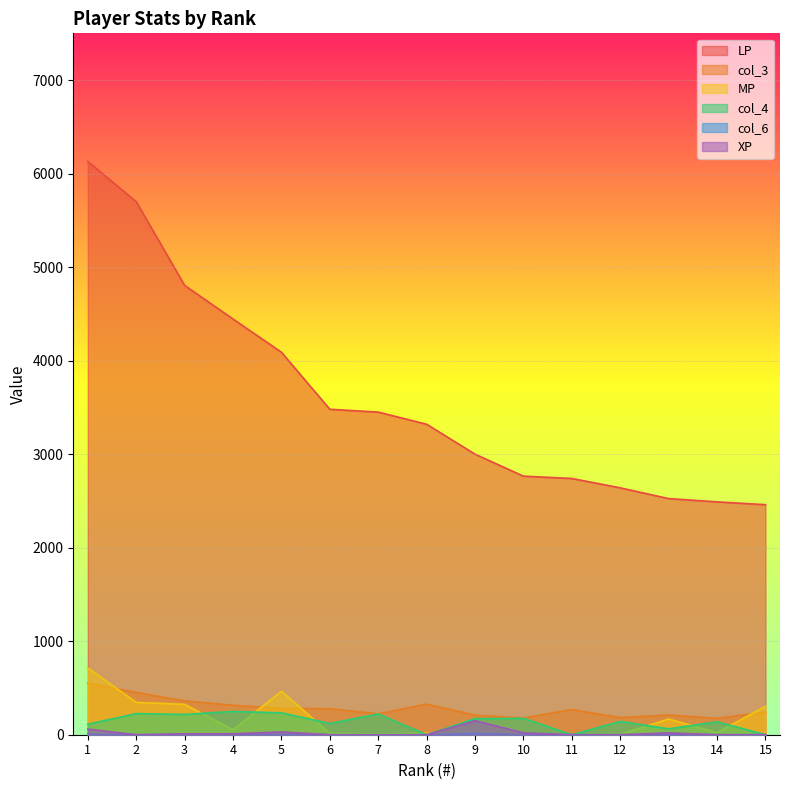

True or false: col_4 and col_3 intersect in this chart.

False